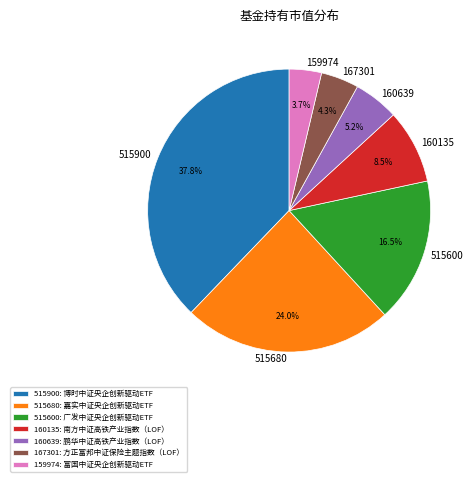

Is 515600 the majority of the pie?

No